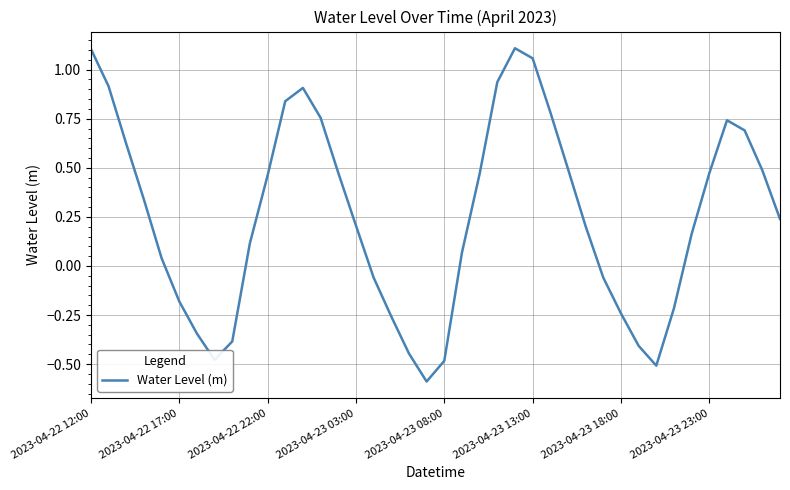

How many lines are shown in the chart?

1